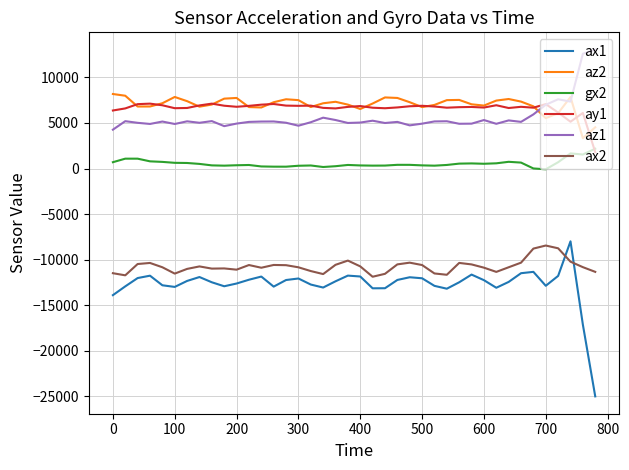

What is the difference between the maximum and second lowest values in the az1 series?

8388